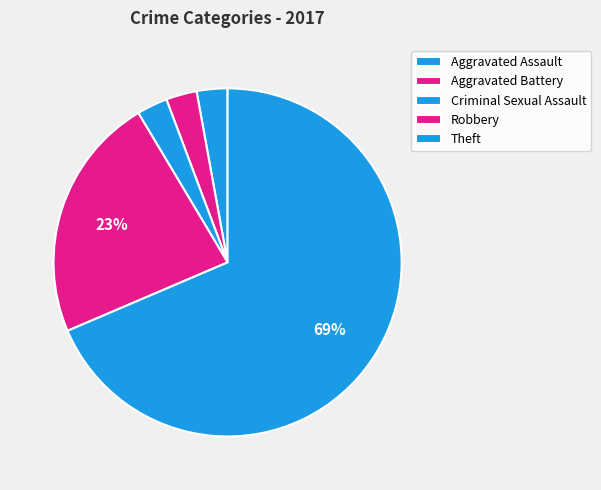

How many slices are in this pie chart?

5